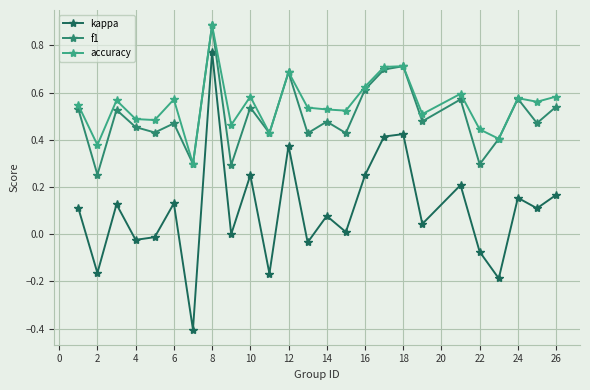

True or false: f1 and kappa intersect in this chart.

False